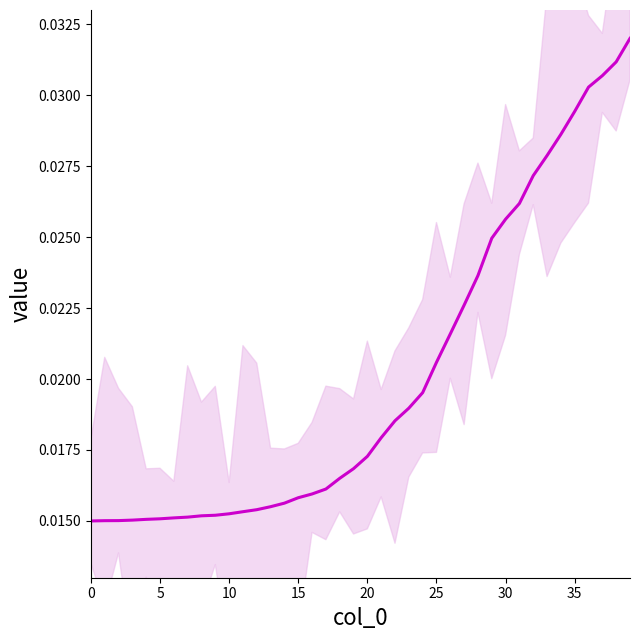

How many categories are shown in the chart?

40